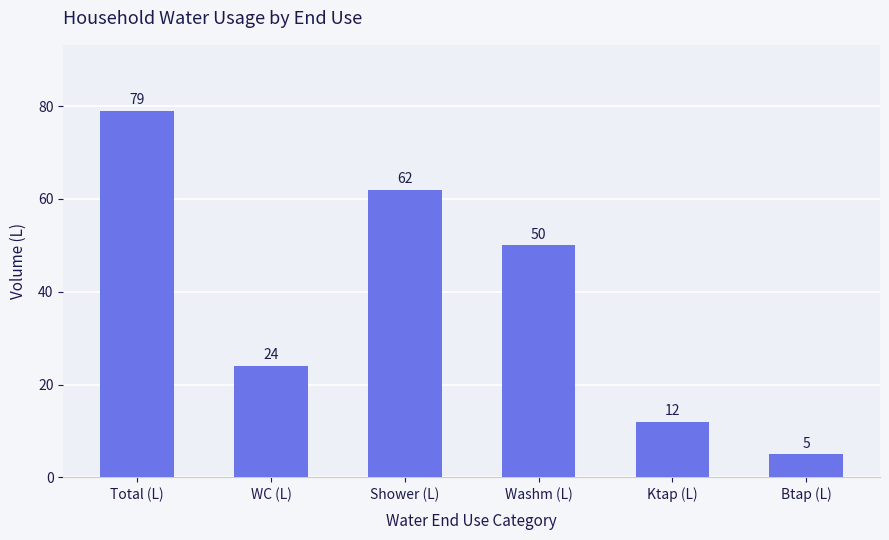

Where is the data nearest to the value 42?

Washm (L)